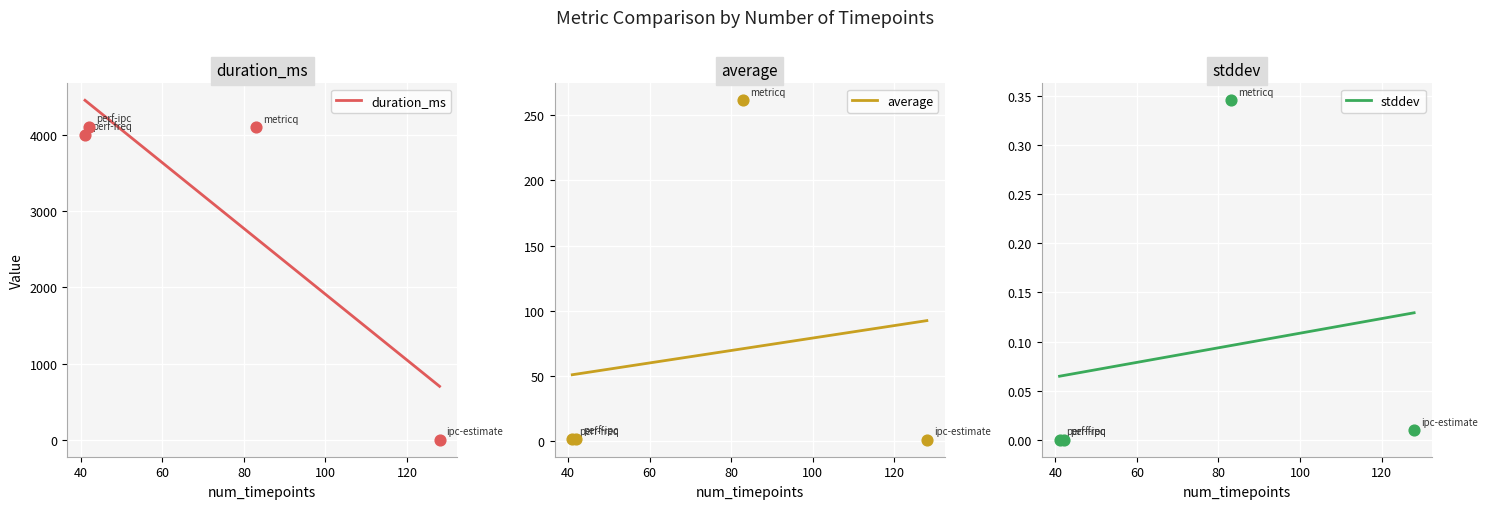

Which series has the widest spread of Y values?

duration_ms